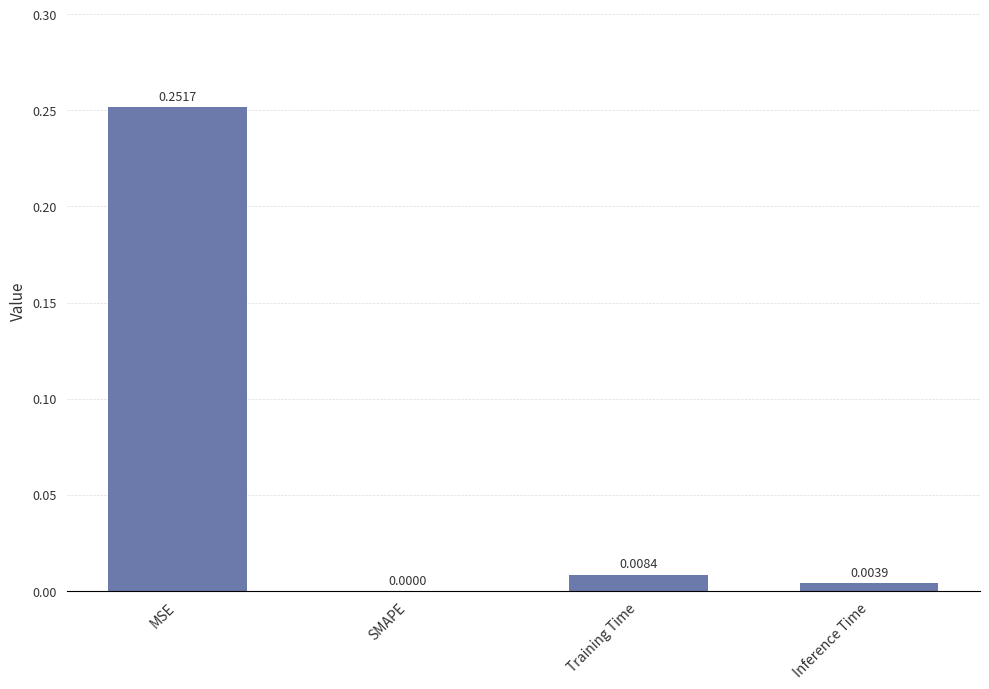

How many positive values are there?

3